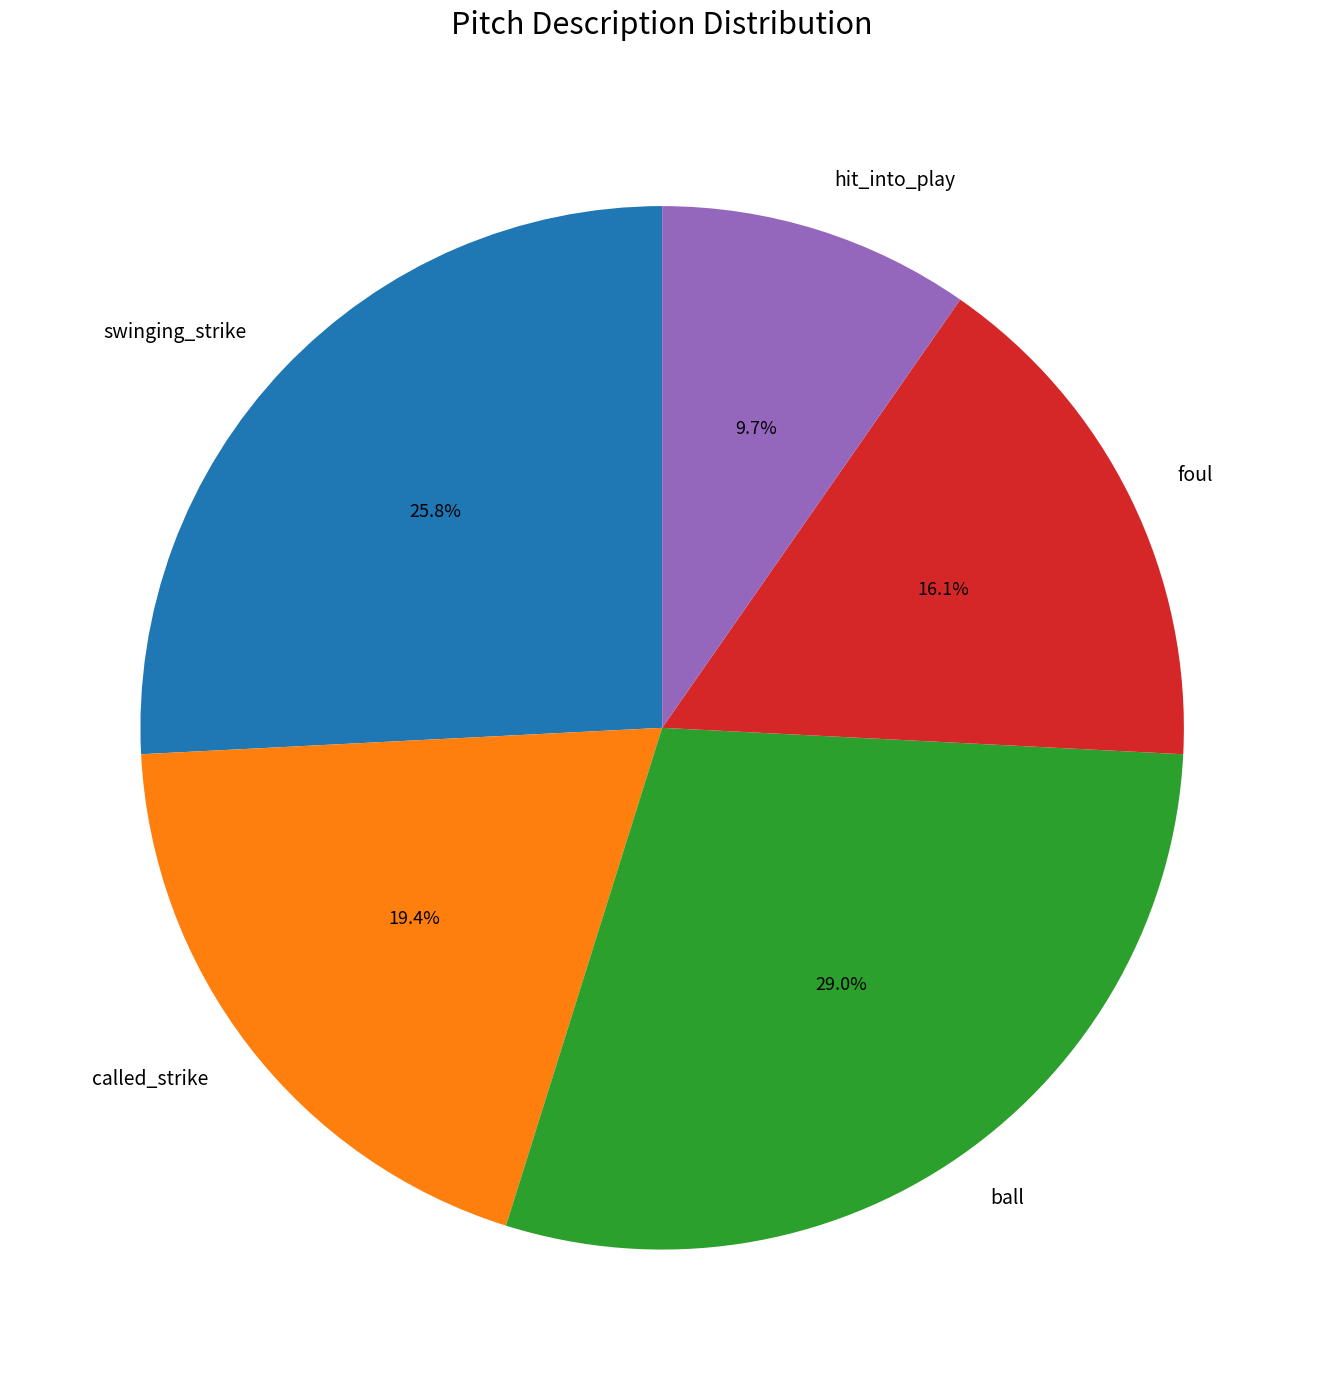

How many segments does this pie chart have?

5